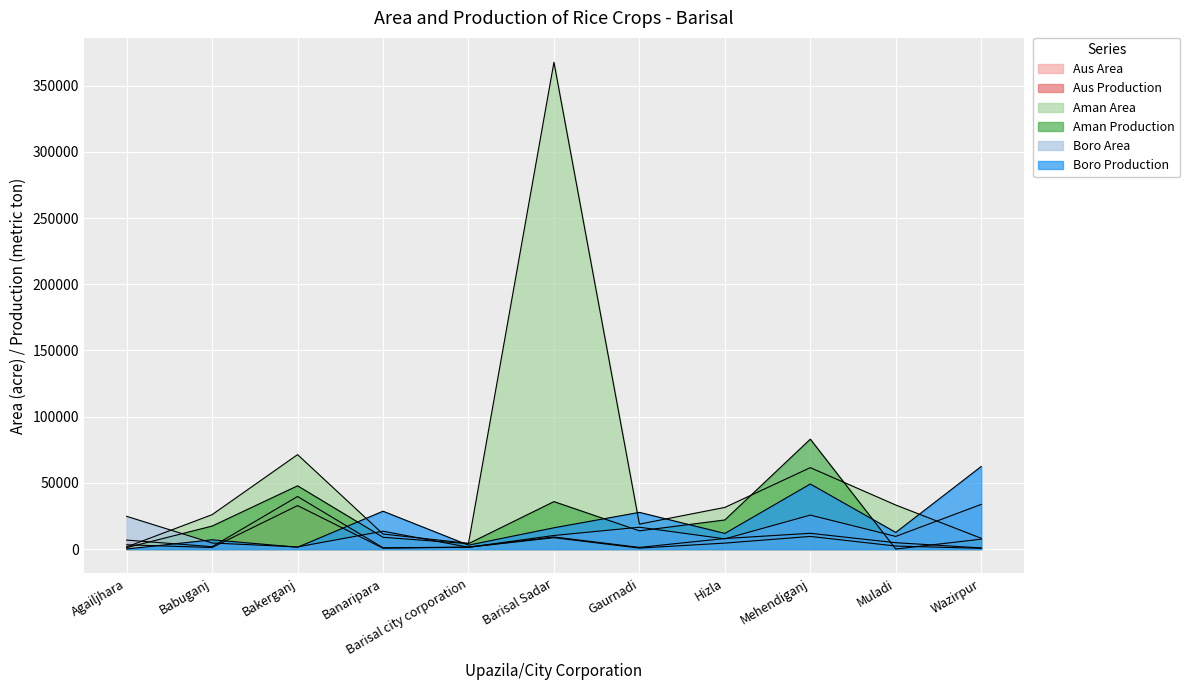

What is the sum of the Boro Area values at Barisal Sadar and Hizla?

17936.0